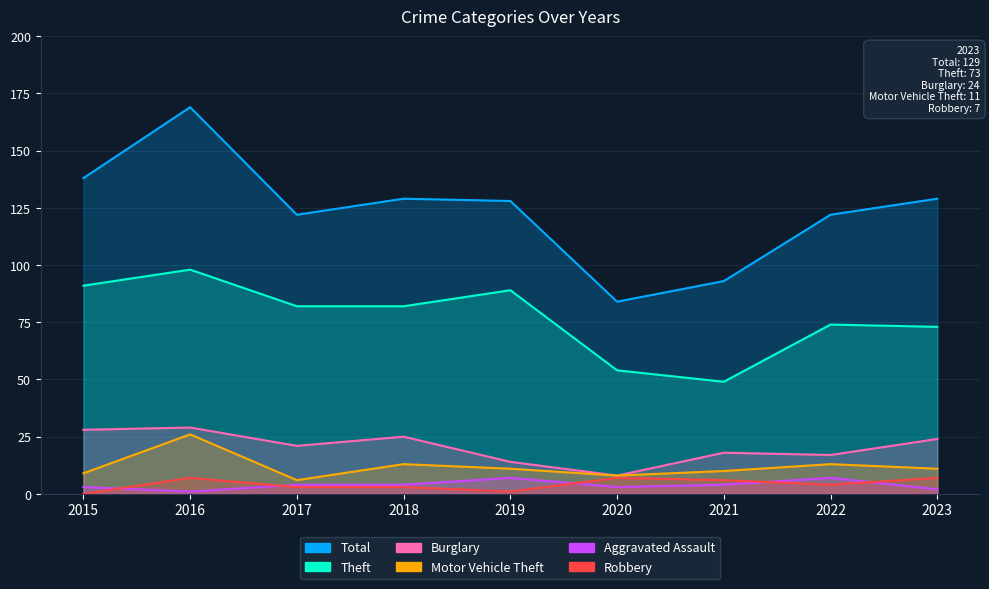

How many data points in Aggravated Assault are above 4?

2